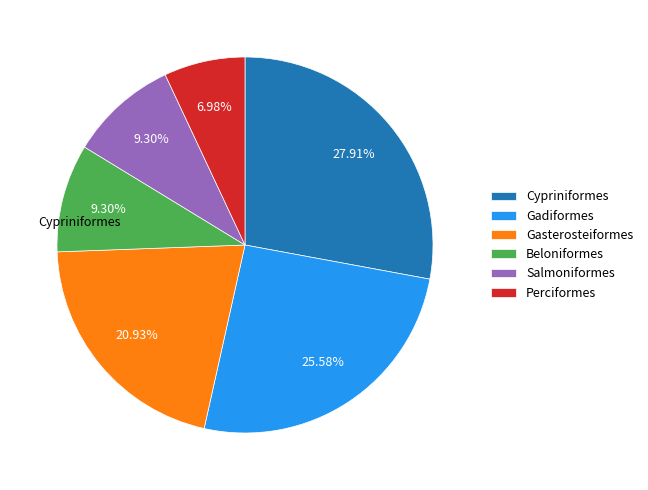

True or false: Salmoniformes accounts for 1% of the total.

False